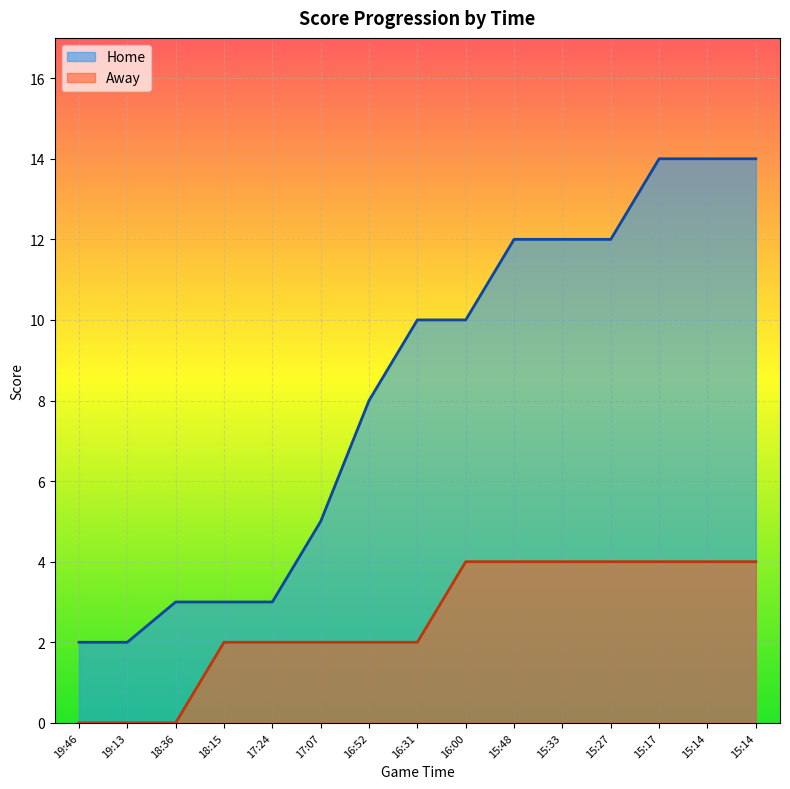

What is the sum of the Away values at 15:14 and 16:00?

8